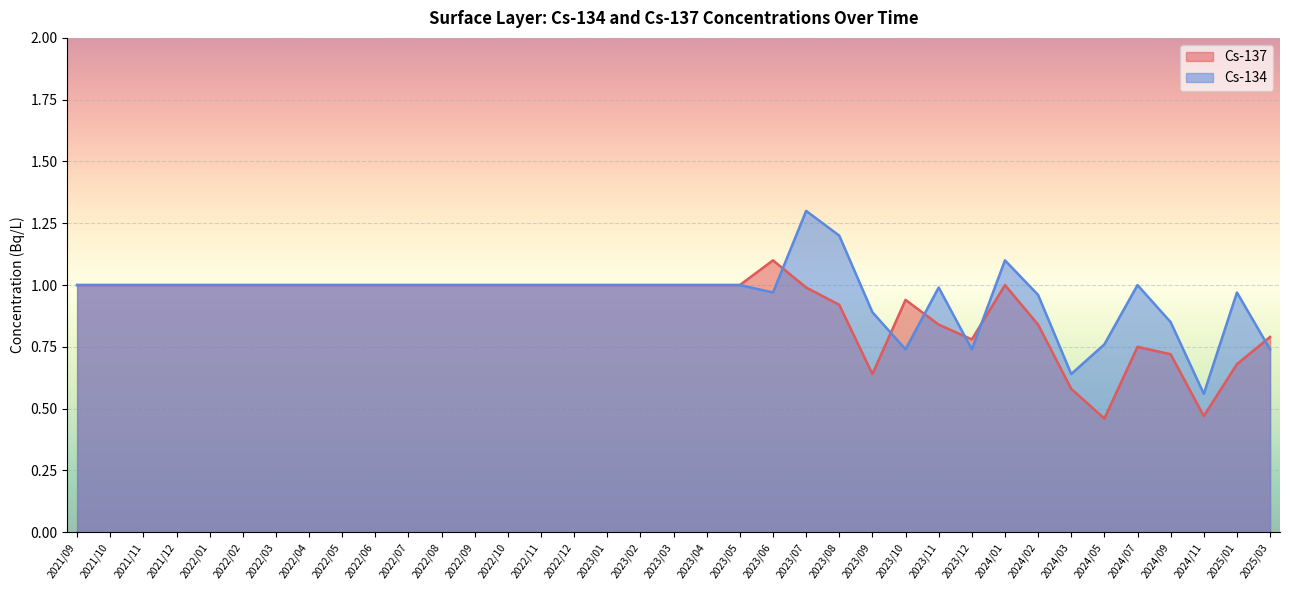

Which series ends up on top after the final intersection of Cs-137 and Cs-134?

Cs-137